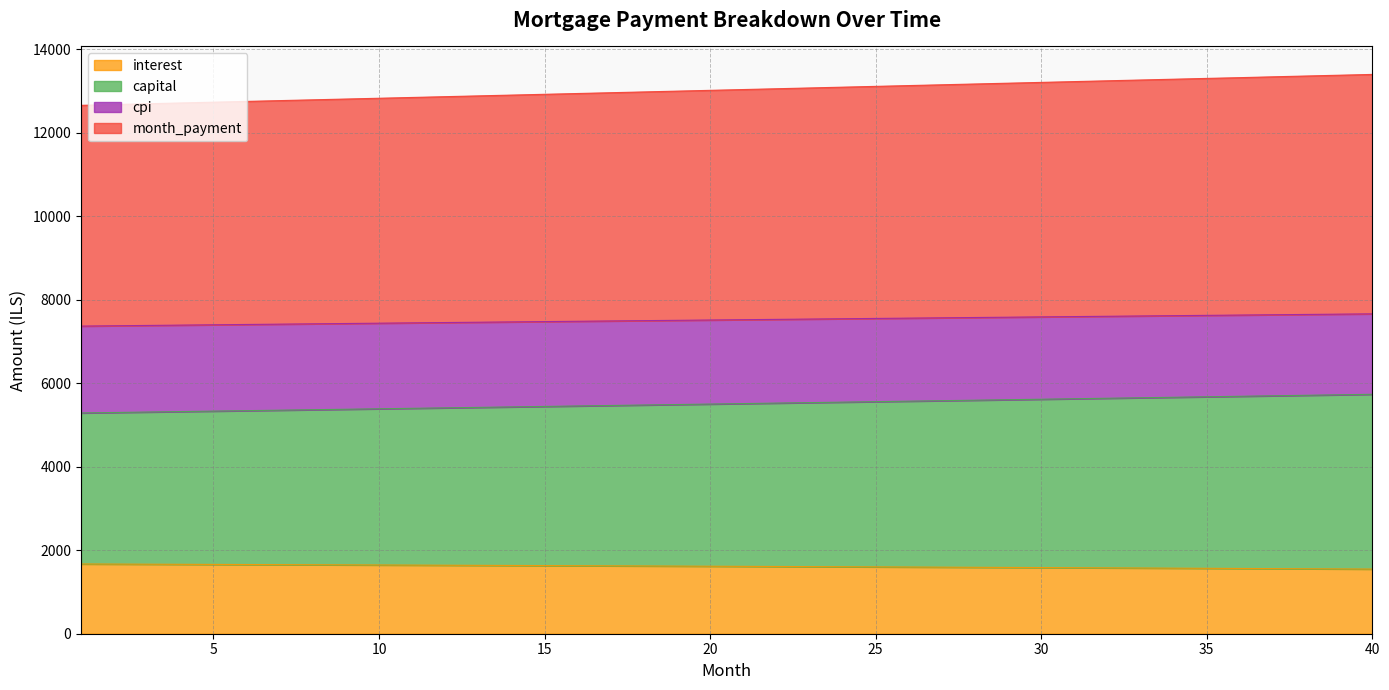

At which label is month_payment closest to 13023?

21